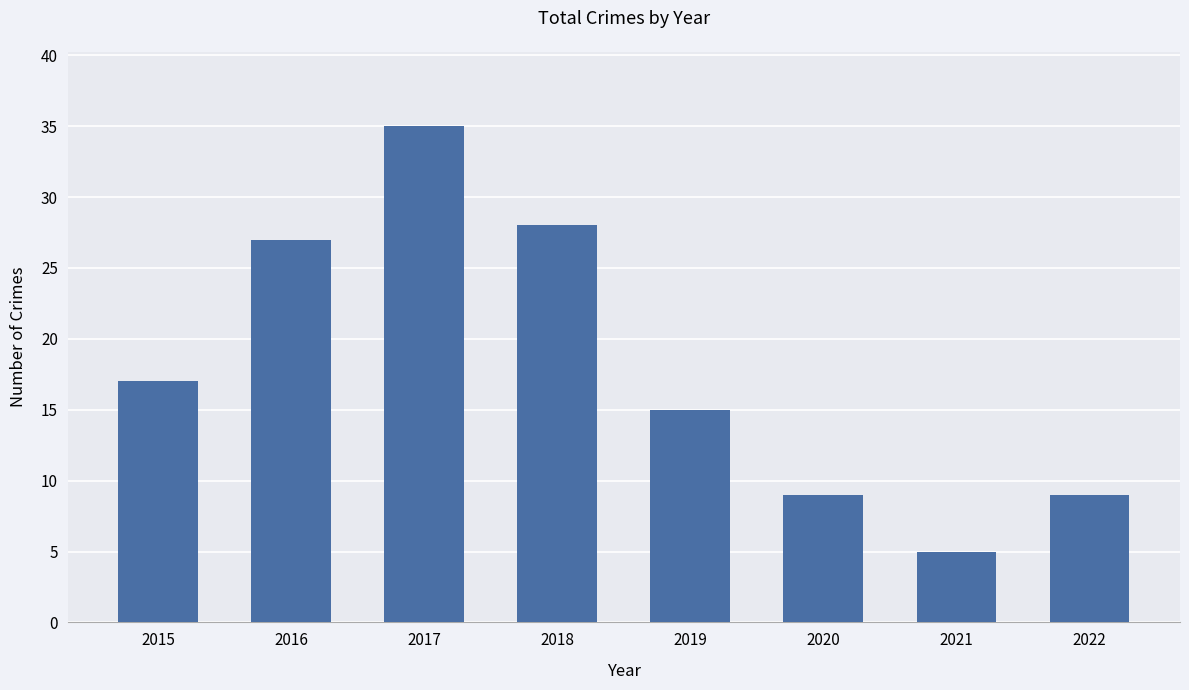

Is it true that the value at 2022 is 9?

True